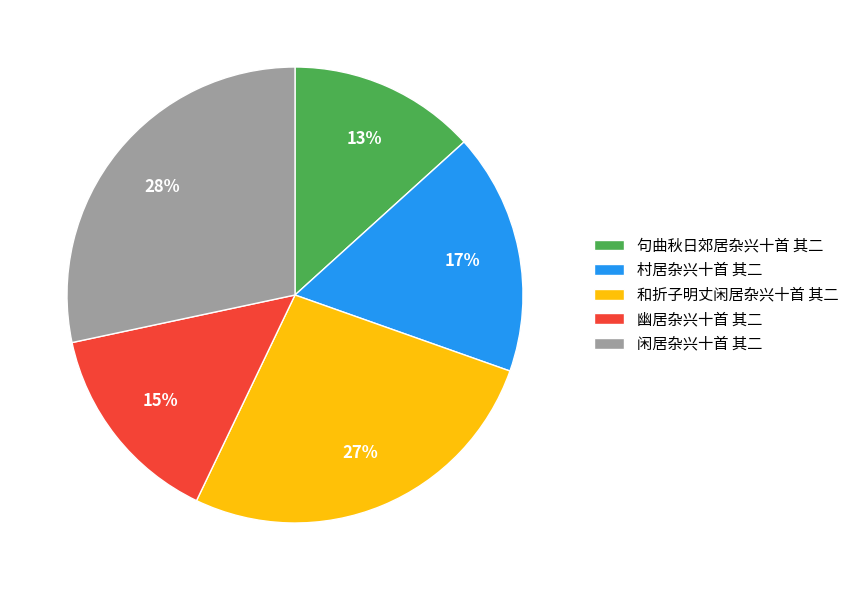

Approximately how many times larger is the value at 句曲秋日郊居杂兴十首 其二 compared to 和折子明丈闲居杂兴十首 其二?

0.5